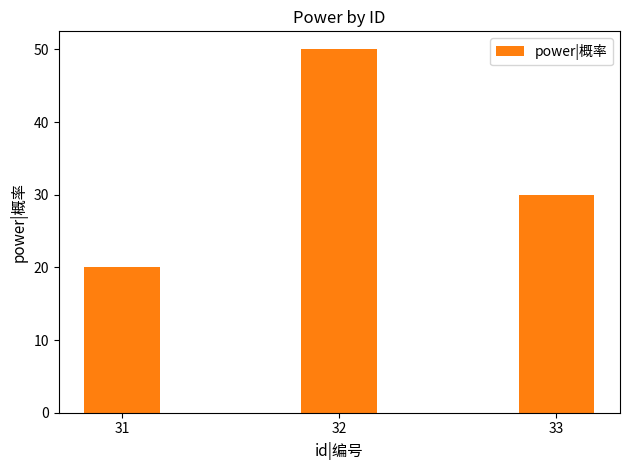

What is the difference between the values at 31 and 33?

10